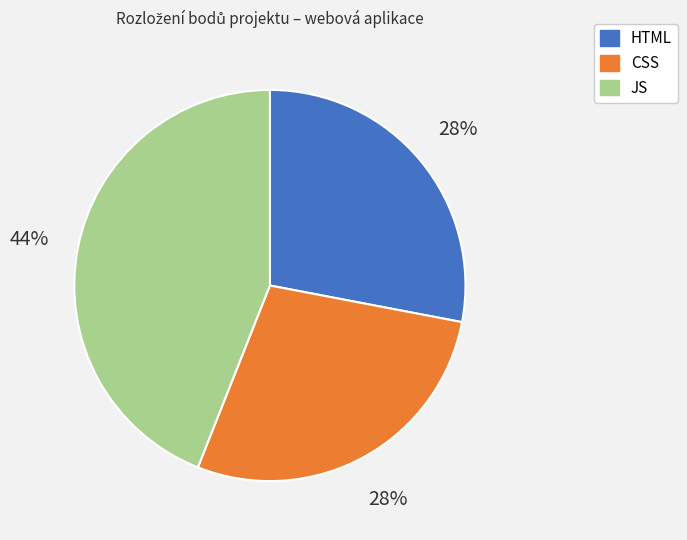

To the nearest percent, what percentage of the pie is CSS?

28%